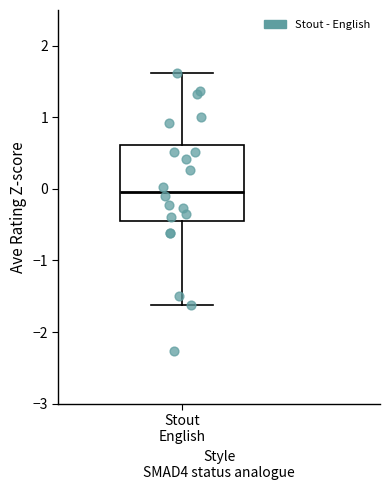

Transcribe this box plot: give where the median line is, the range the box spans, and where the two whiskers end, as read against the y-axis. The values are not printed on the chart, so give them approximately, as read against the axis.

median 0.0, box -0.5 to 0.6, whiskers -1.6 to 1.6